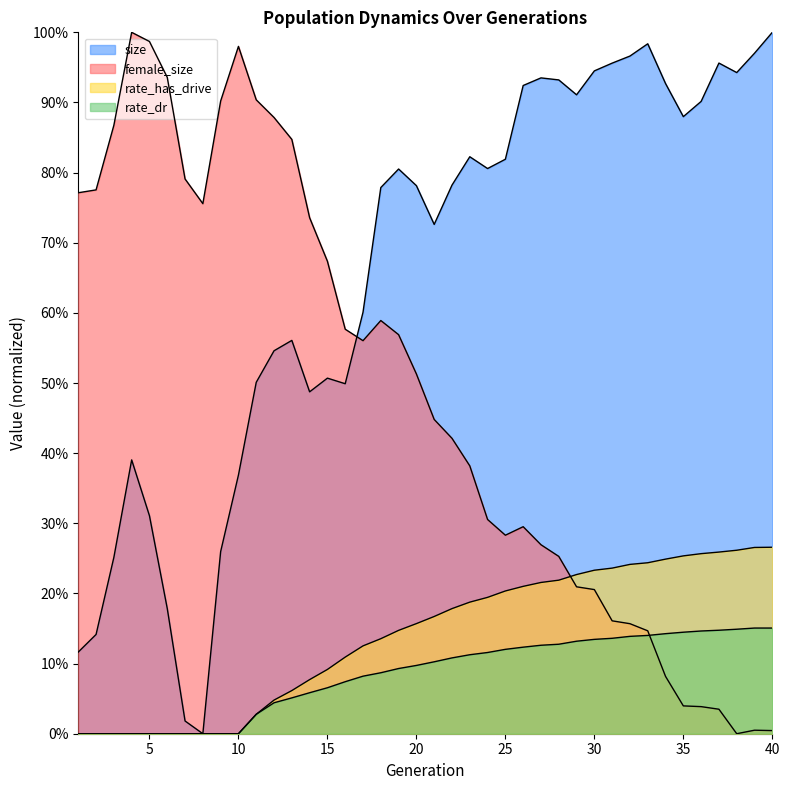

What is the value of the female_size point at the 5th from the left?

1.0